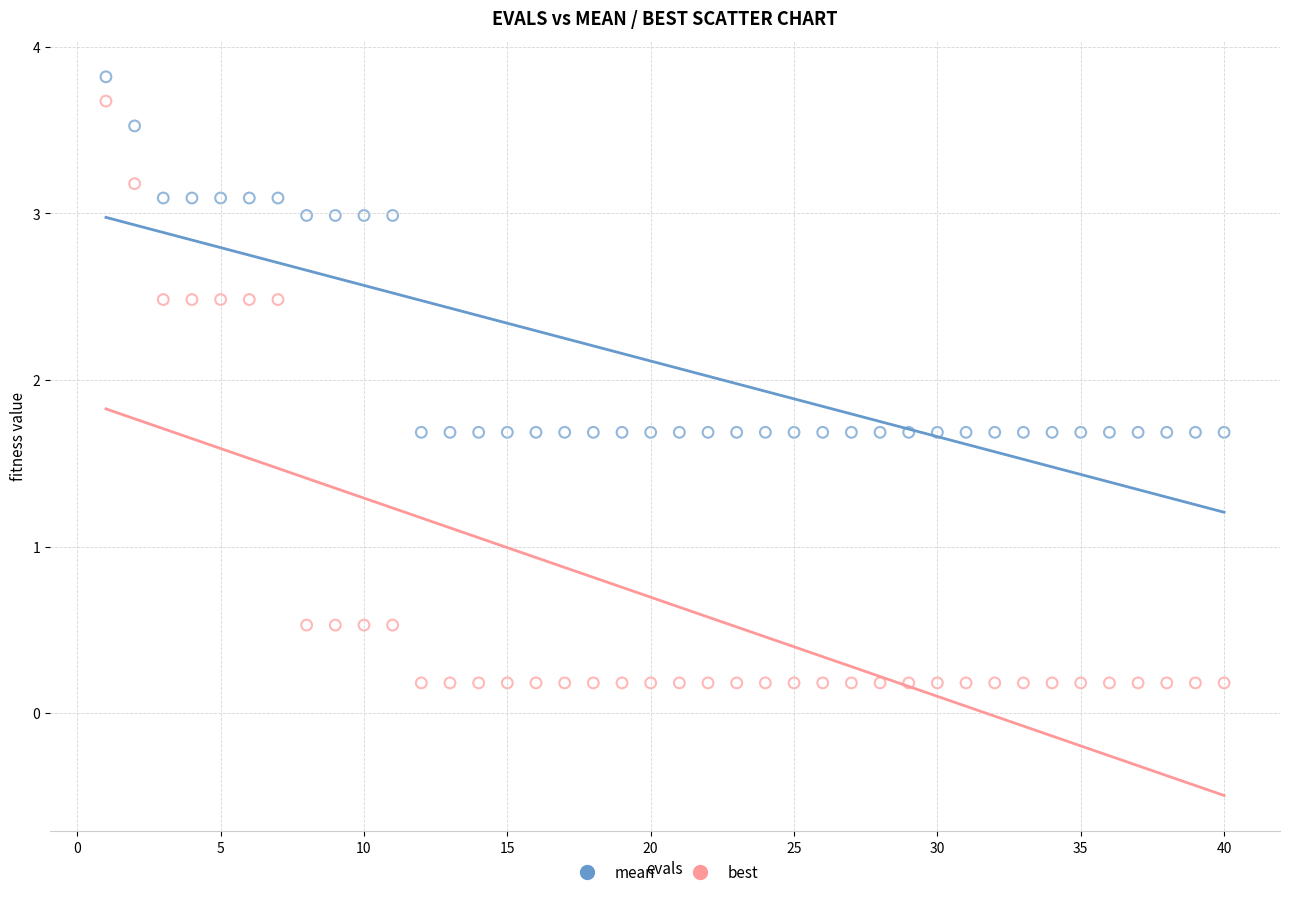

Which series reaches the minimum Y coordinate?

best